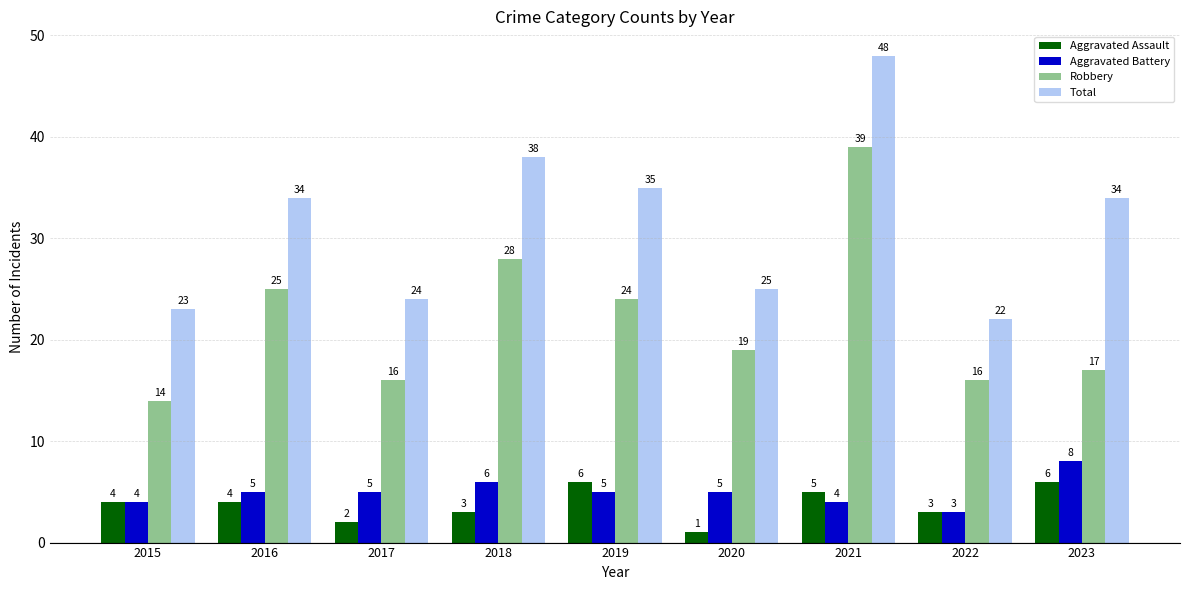

Which series changed the most between 2018 and 2023?

Robbery